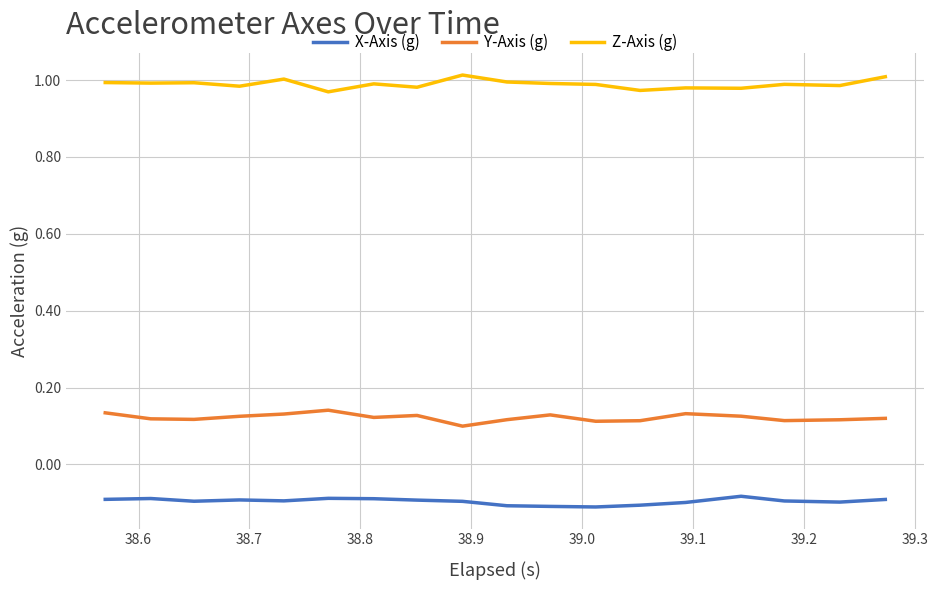

What are all the series names shown in the legend?

X-Axis (g), Y-Axis (g), Z-Axis (g)